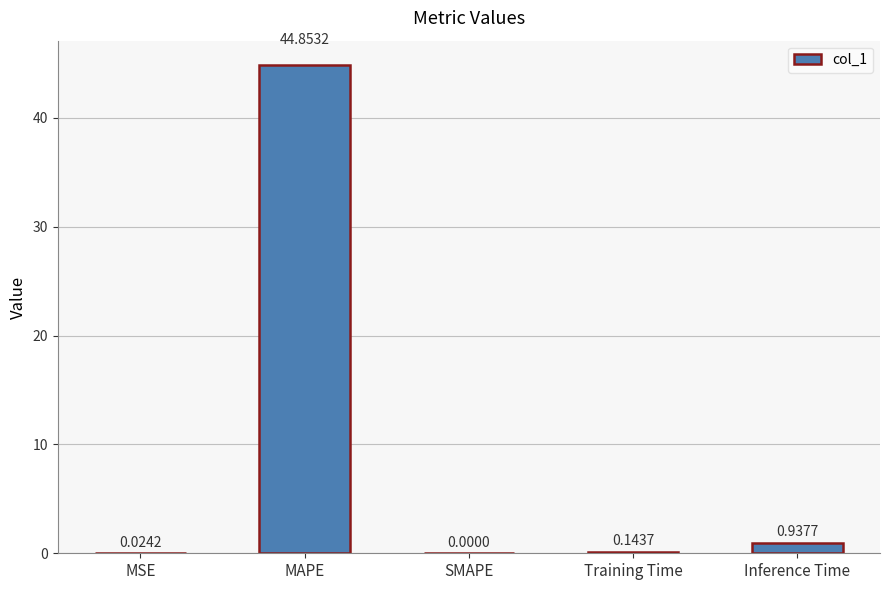

Between SMAPE and MAPE, which is larger?

MAPE